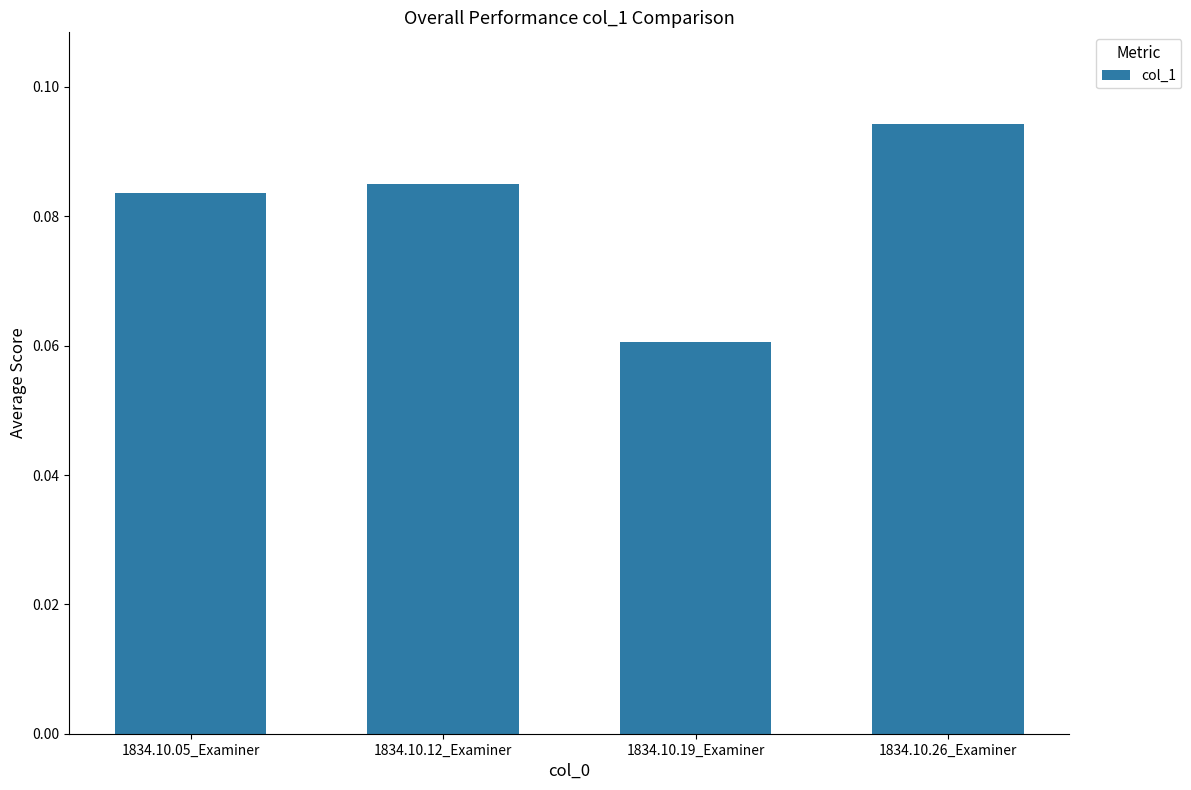

What is the sum of all values?

0.3